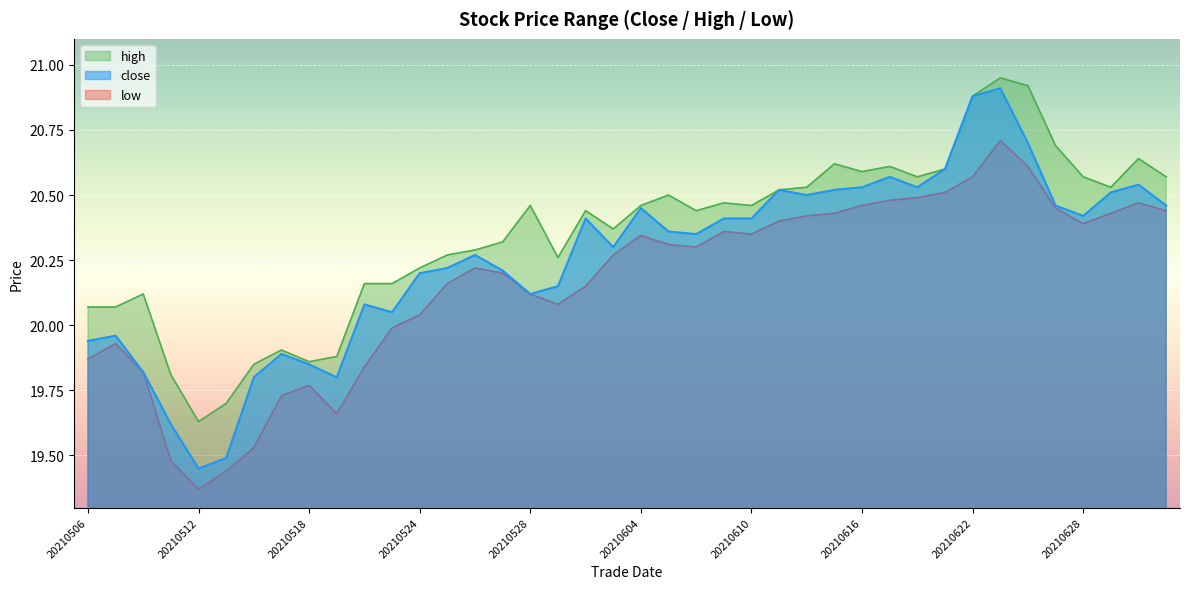

List the labels in order of close value, largest first.

20210623, 20210622, 20210624, 20210621, 20210617, 20210630, 20210616, 20210618, 20210611, 20210615, 20210629, 20210614, 20210625, 20210701, 20210604, 20210628, 20210602, 20210609, 20210610, 20210607, 20210608, 20210603, 20210526, 20210525, 20210527, 20210524, 20210601, 20210528, 20210520, 20210521, 20210507, 20210506, 20210517, 20210518, 20210510, 20210514, 20210519, 20210511, 20210513, 20210512